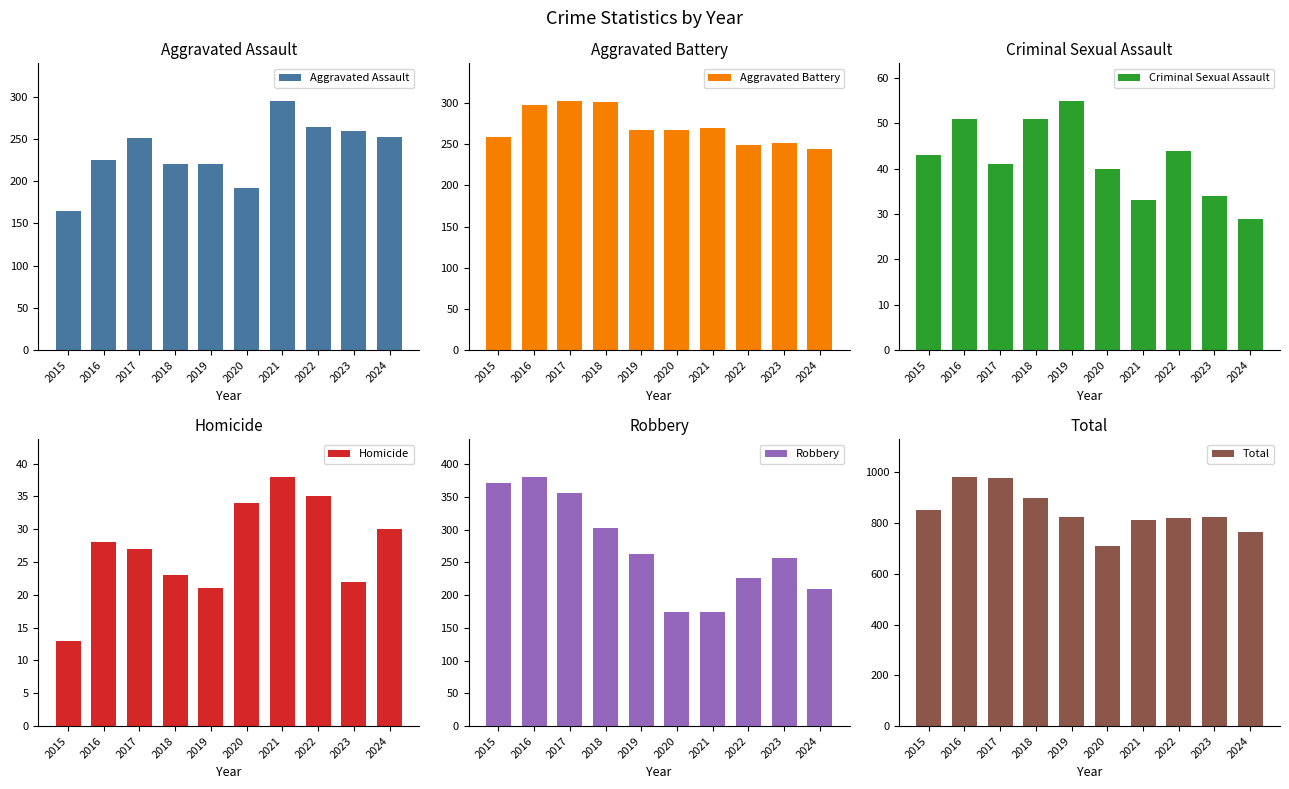

What is the value of the Total bar at the 3rd from the left?

978